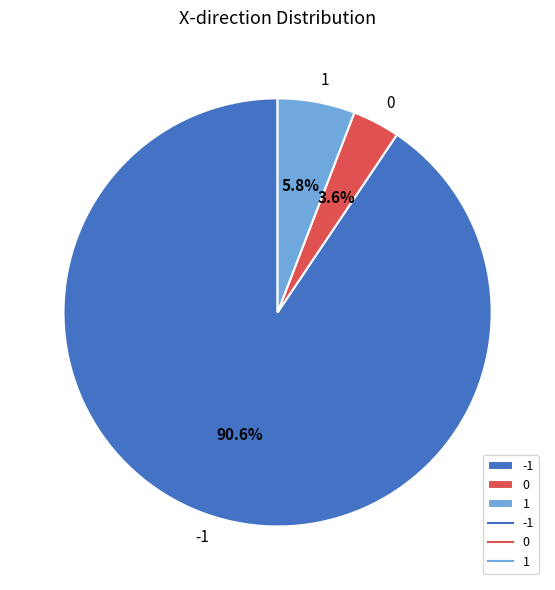

Rank the categories by value from lowest to highest.

0, 1, -1